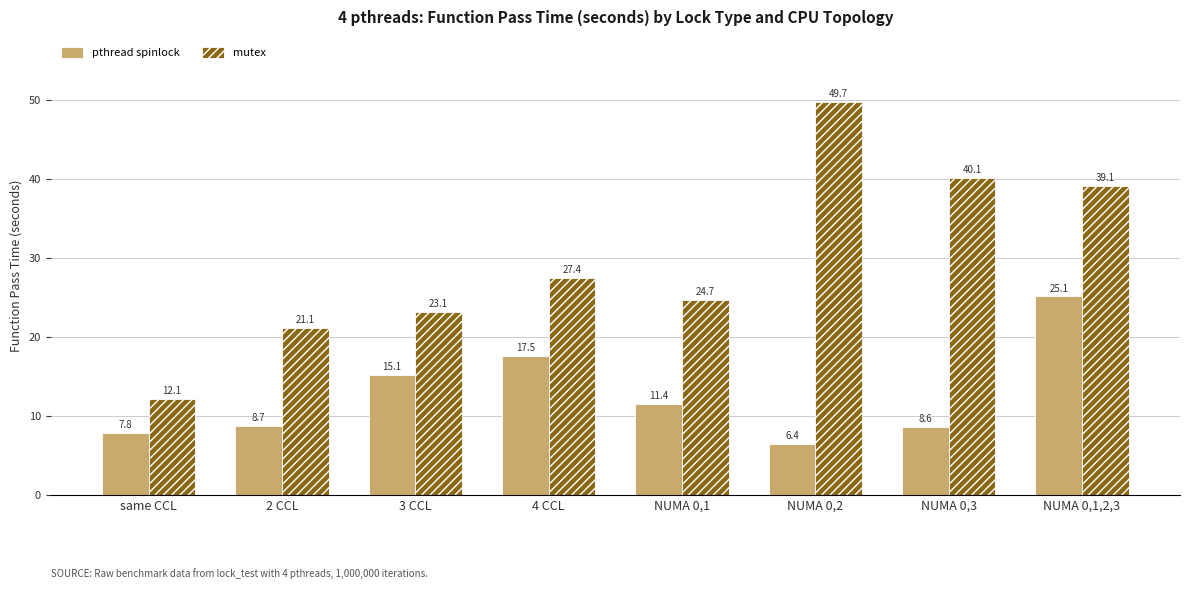

The value of pthread spinlock at 4 CCL is 3.7. True or false?

False